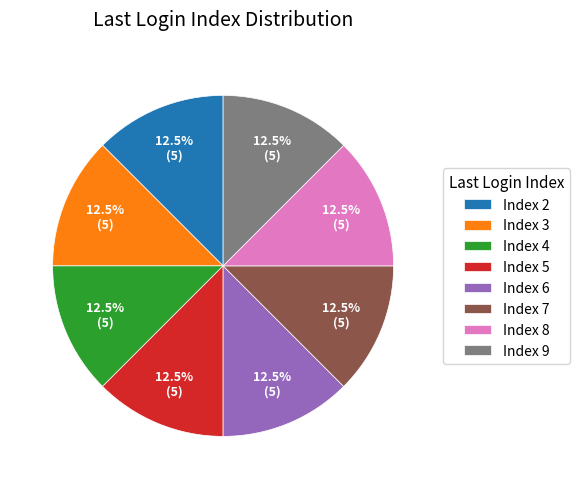

Is Index 6 the majority of the pie?

No